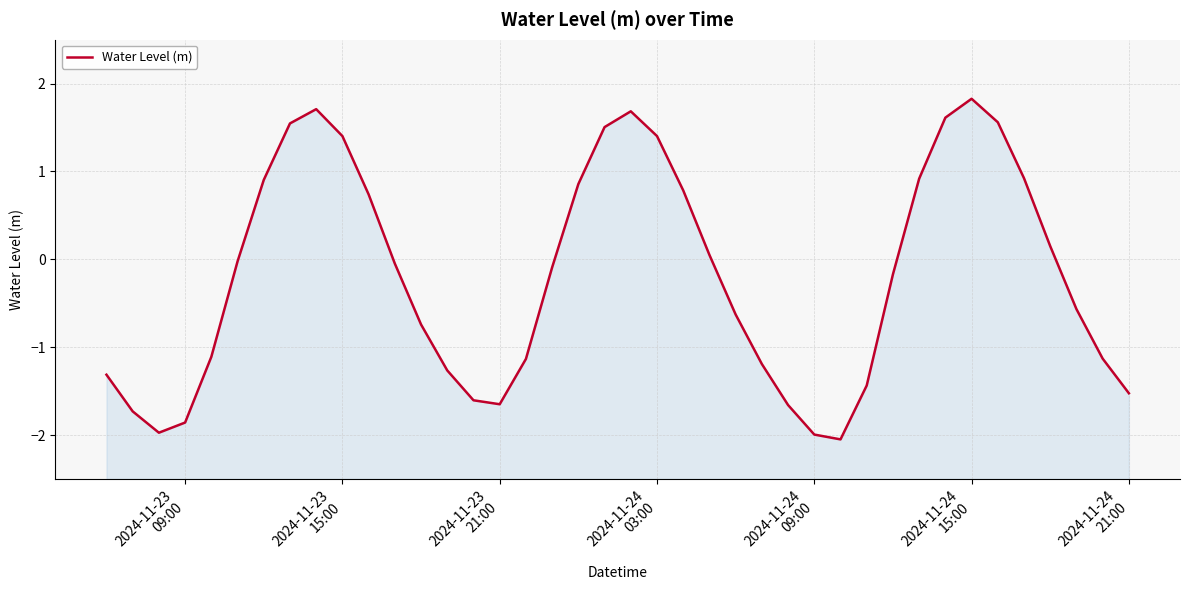

The chart shows a value of 2.2 at 2024-11-24 03:00. True or false?

False